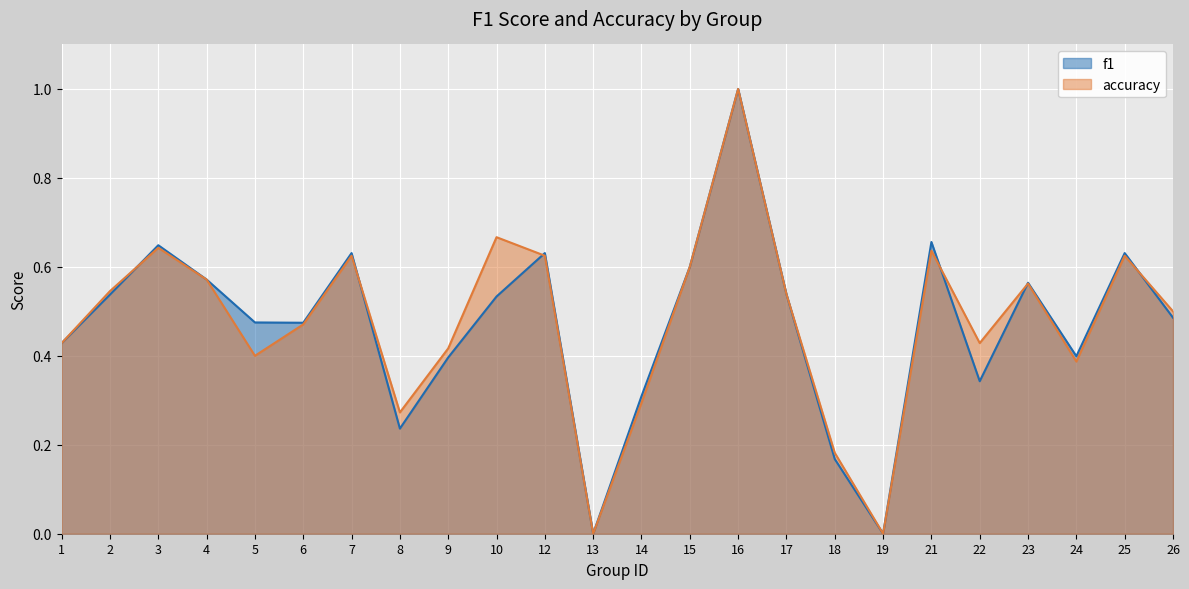

The f1 series shows 0.6 at 9. True or false?

False